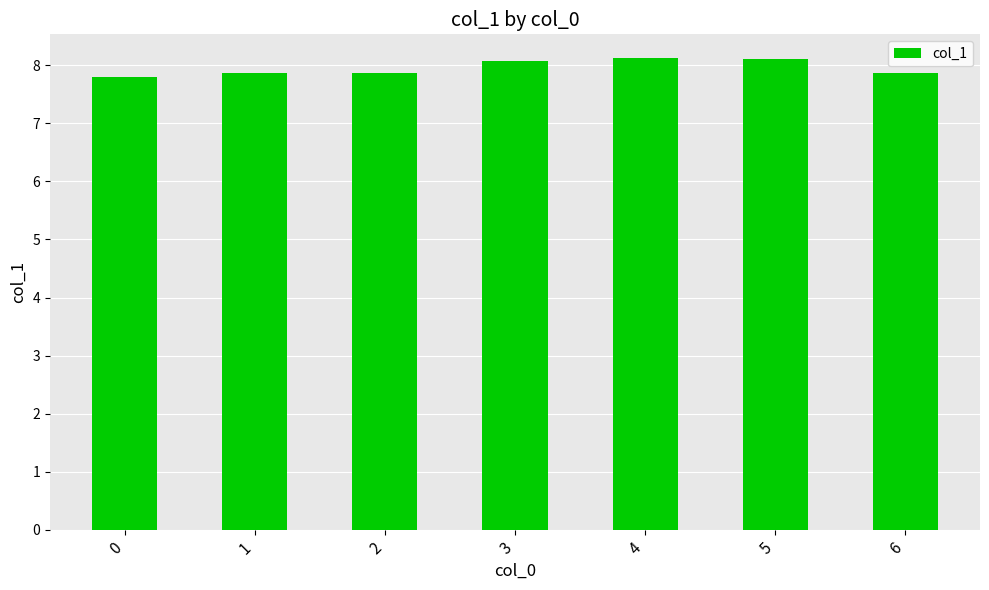

What is the sum of all values?

55.7